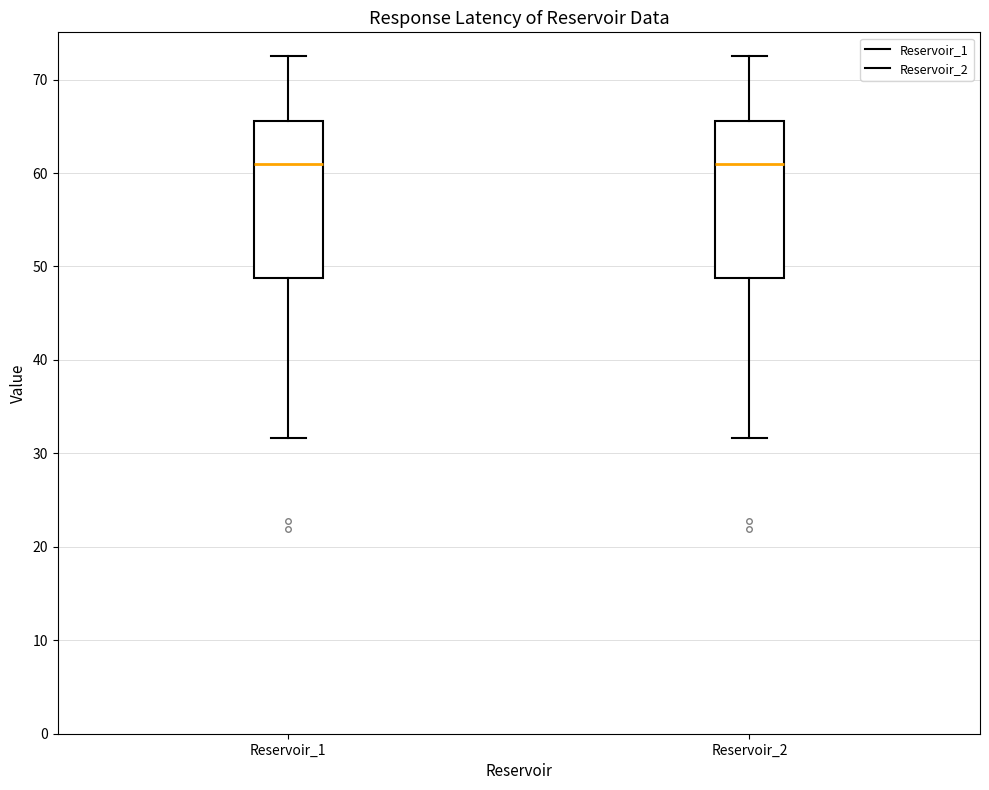

Where does the median line of the box for Reservoir_2 sit on the y-axis? The values are not printed on the chart, so give them approximately, as read against the axis.

61